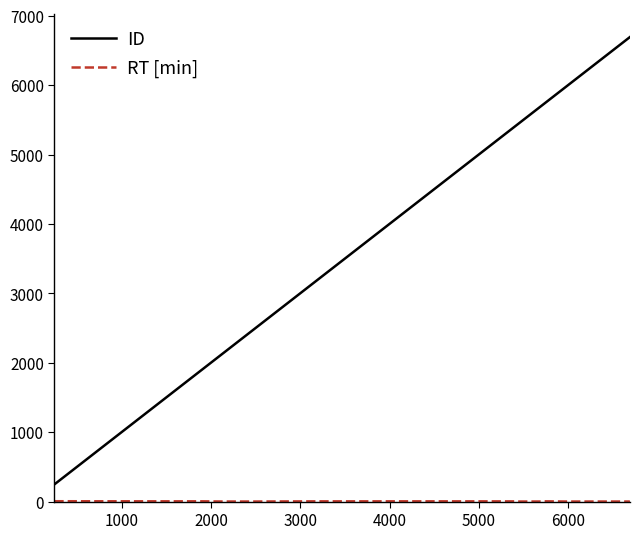

What is the maximum value shown in the chart?

6694.0